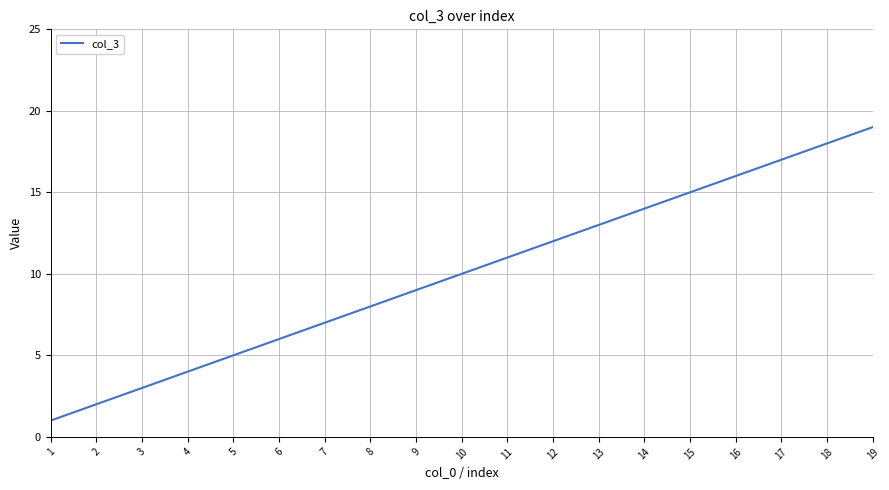

Is this an area chart (filled region under the line)?

No